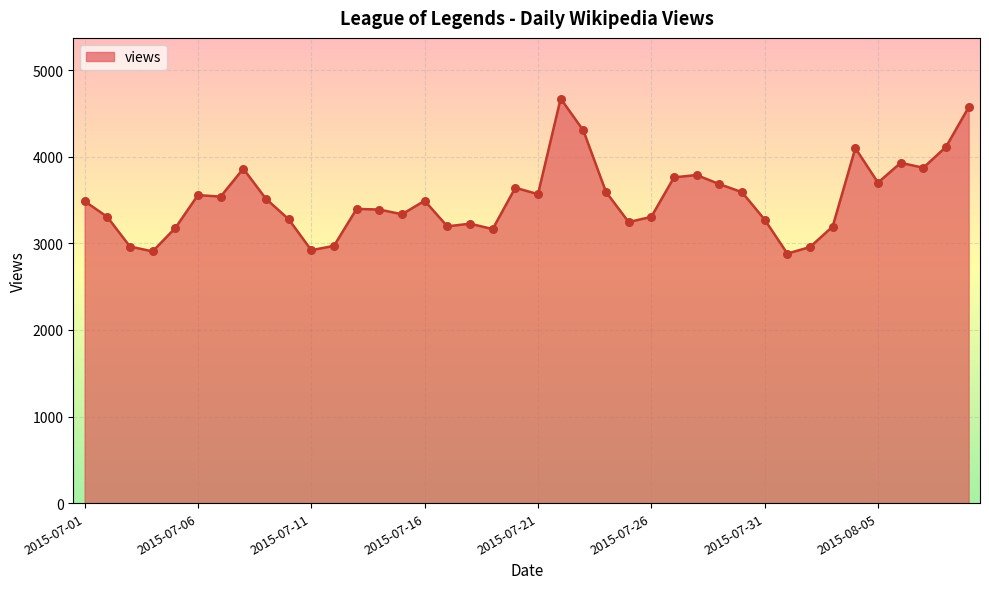

What is the greatest value displayed?

4672